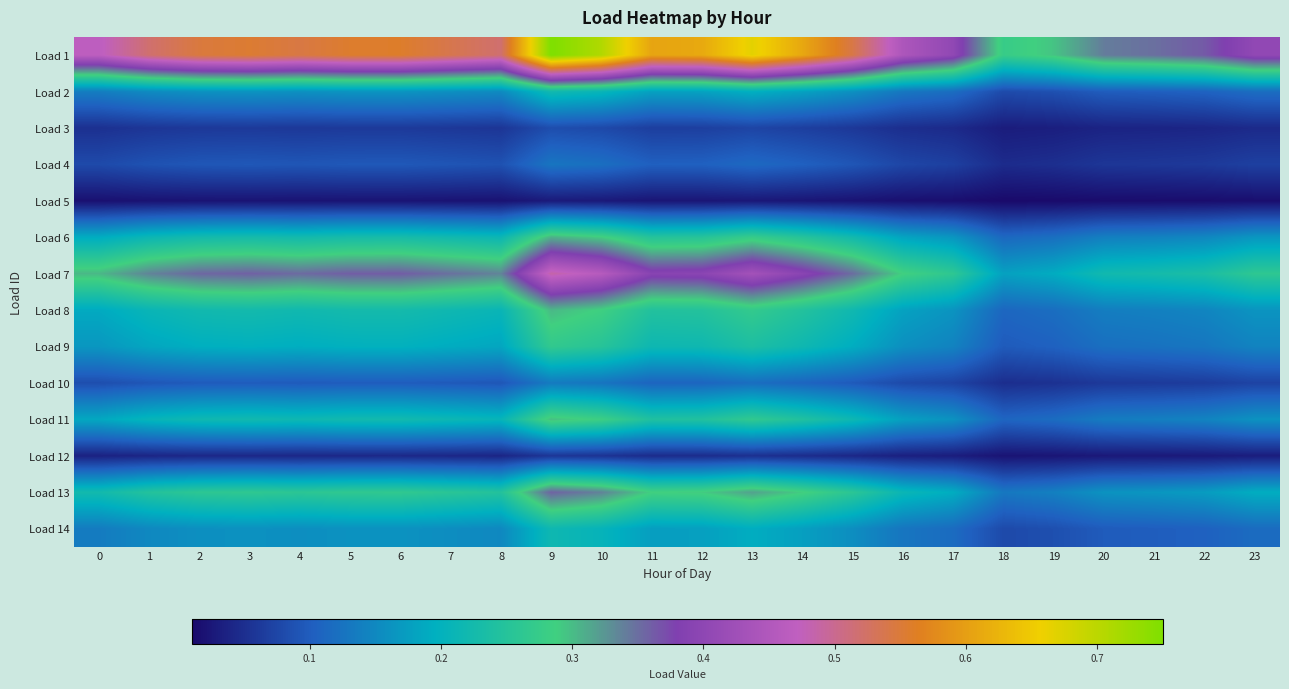

At which category is the sum across all series the highest?

9